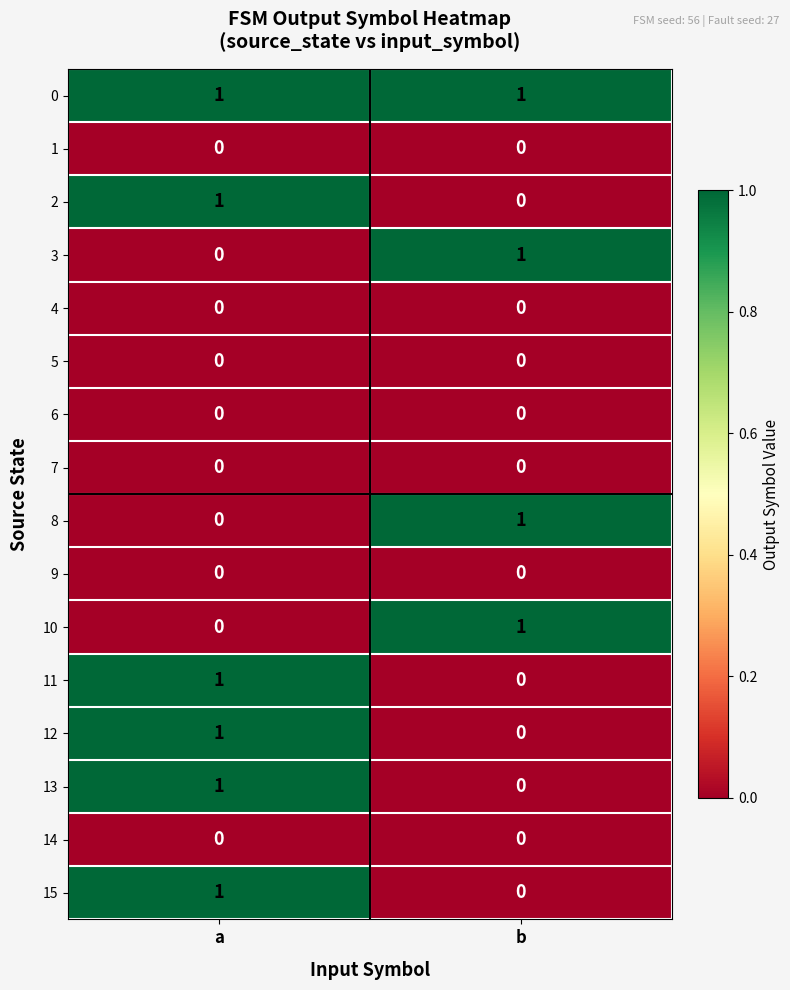

At which category is the sum across all series the highest?

a